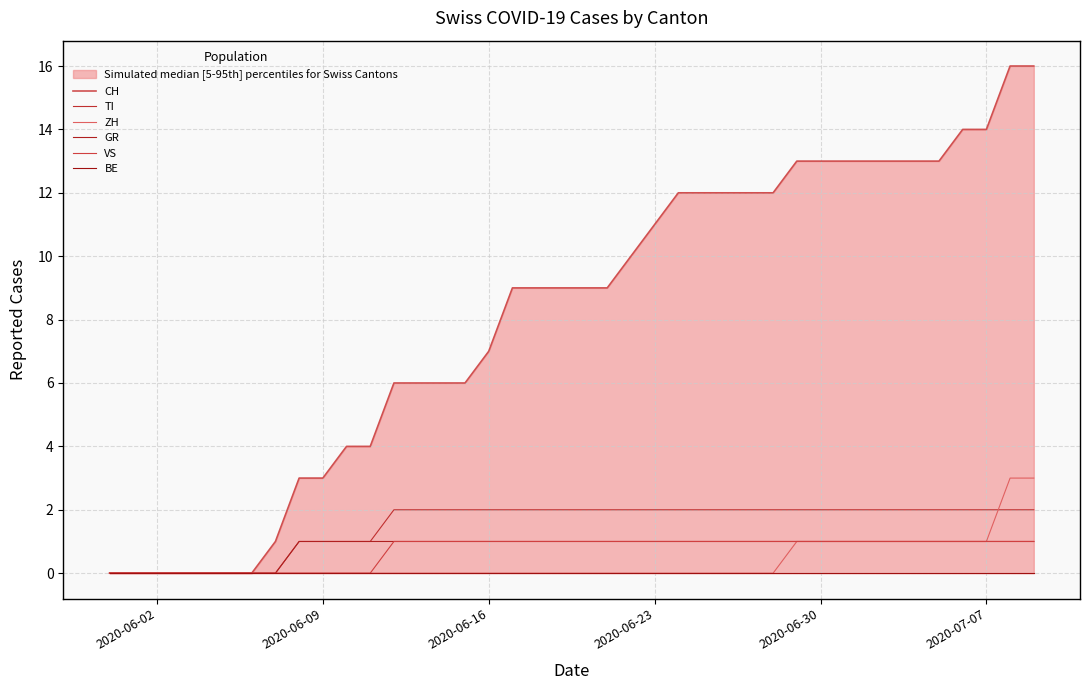

True or false: ZH and VS cross at least once.

False